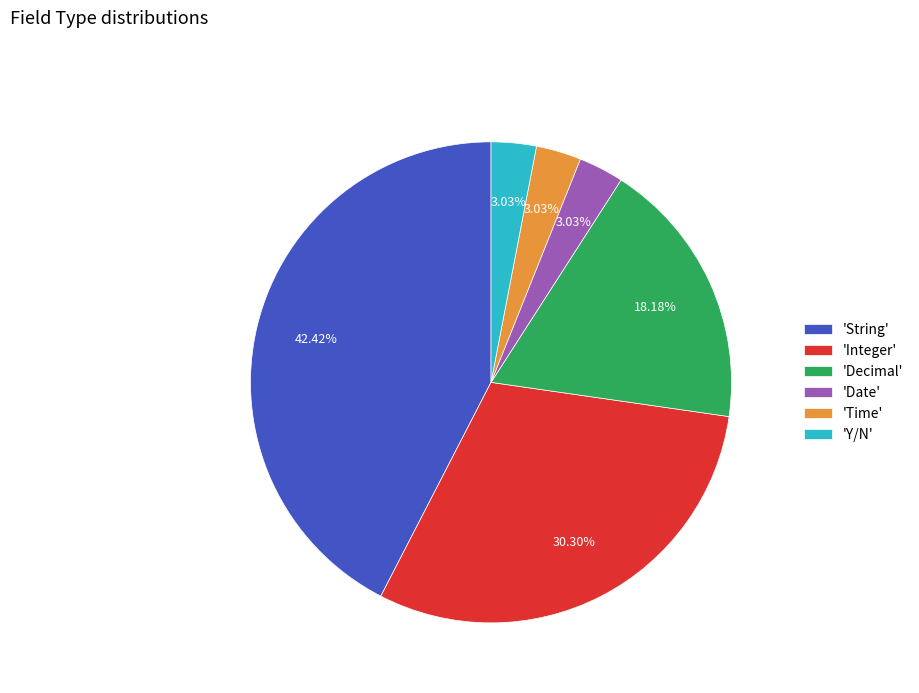

What is the ratio of the value at 'String' to the value at 'Decimal'?

2.3